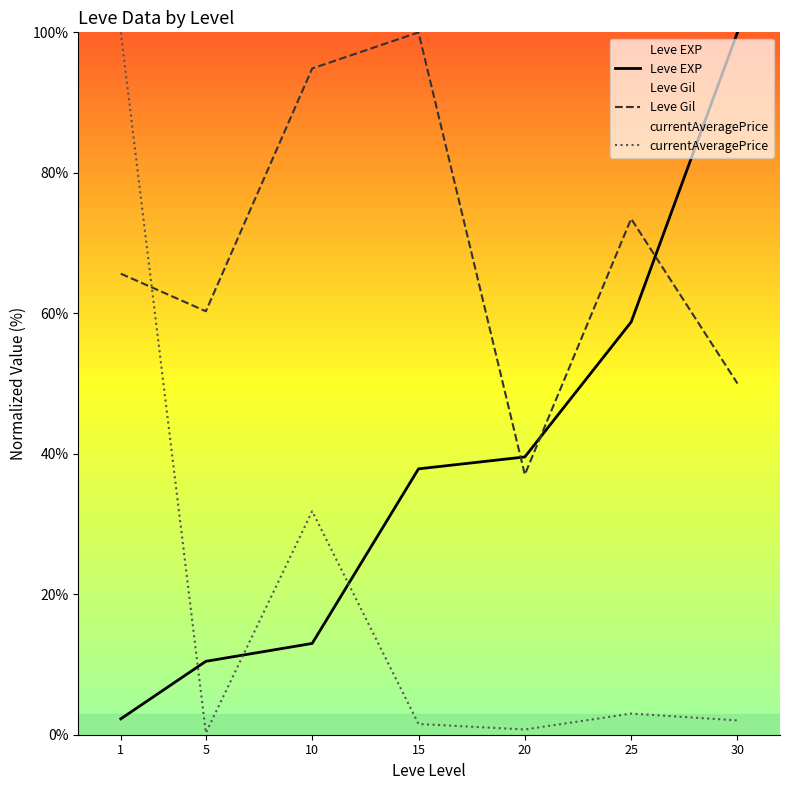

The value of Leve Gil at 15 is 64.8. True or false?

False